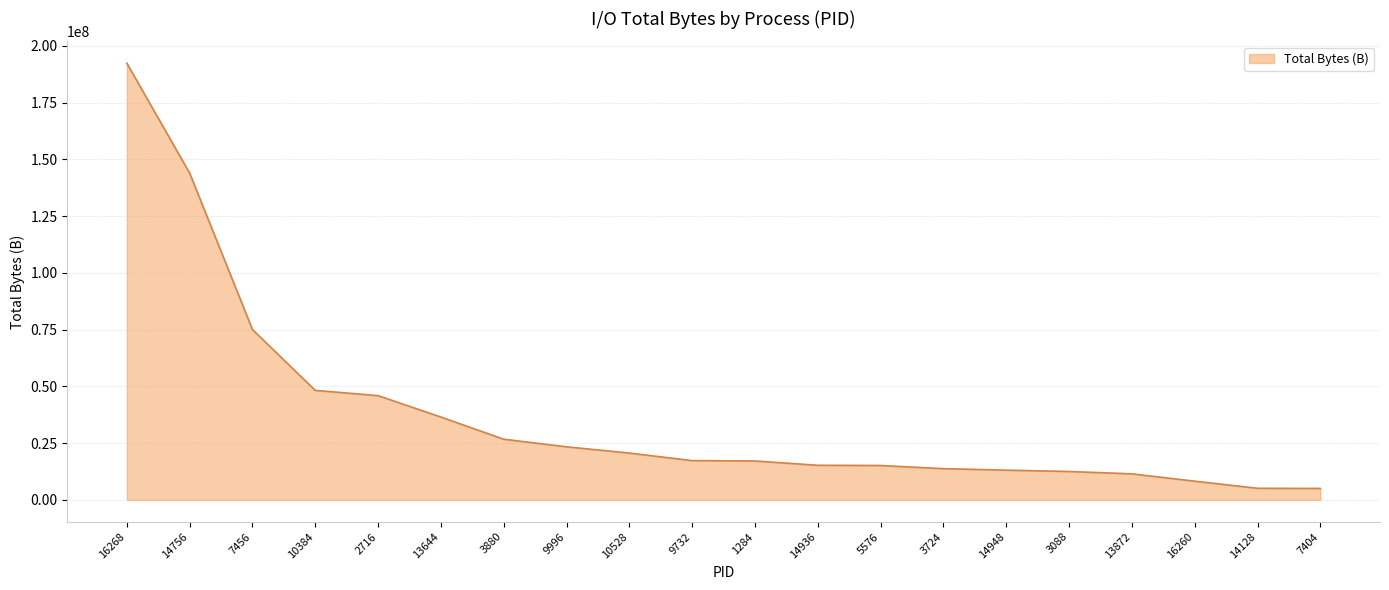

What is the ratio of the value at 10384 to the value at 16260?

5.9